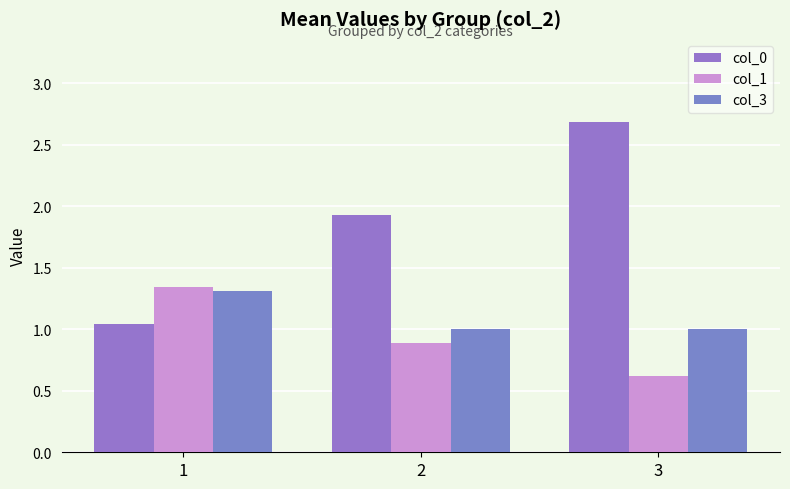

Which series has the largest total across all categories?

col_0